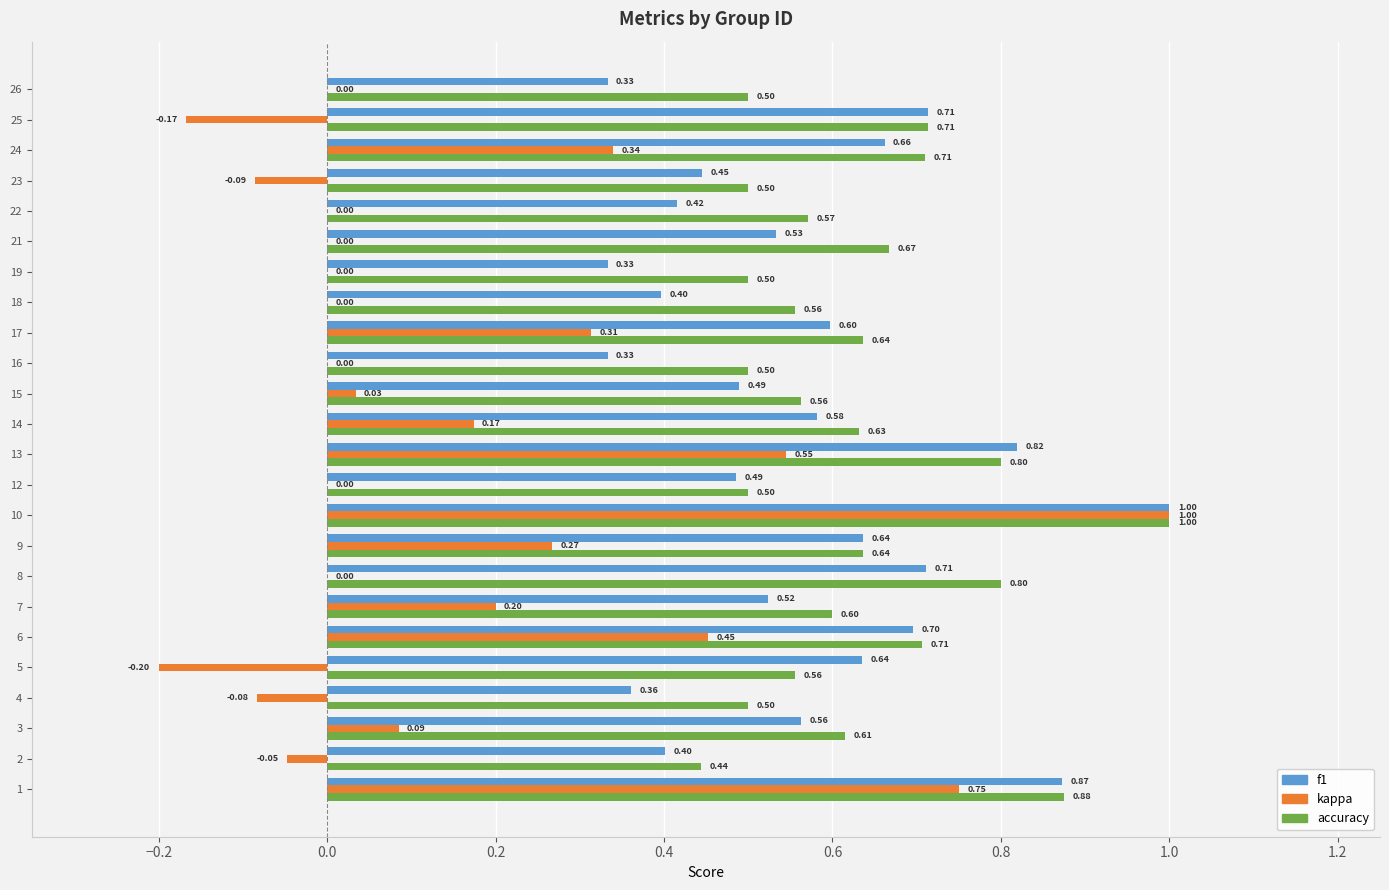

What is the sum of the accuracy values at 12 and 5?

1.1